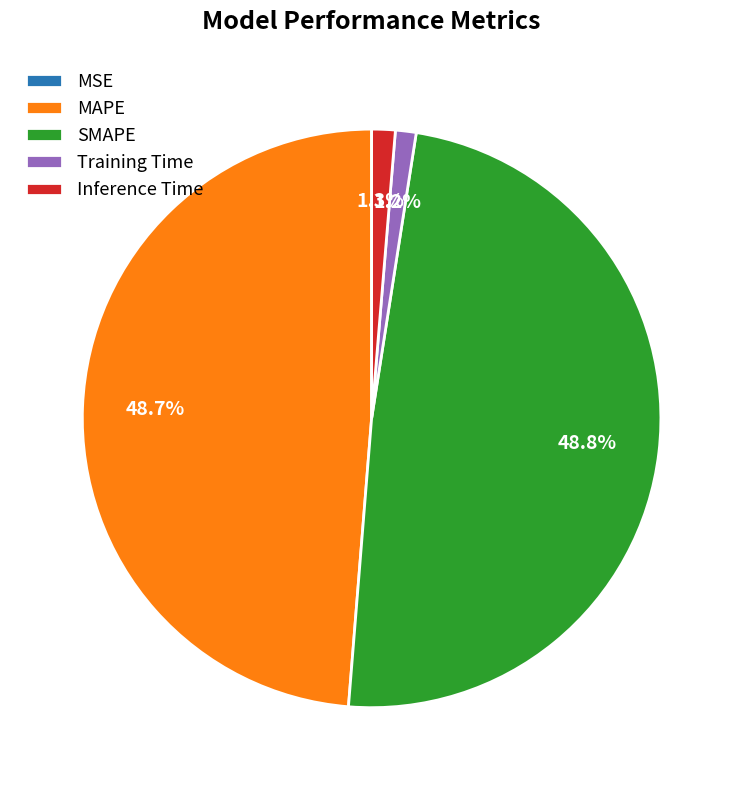

Between SMAPE and Training Time, which is larger?

SMAPE